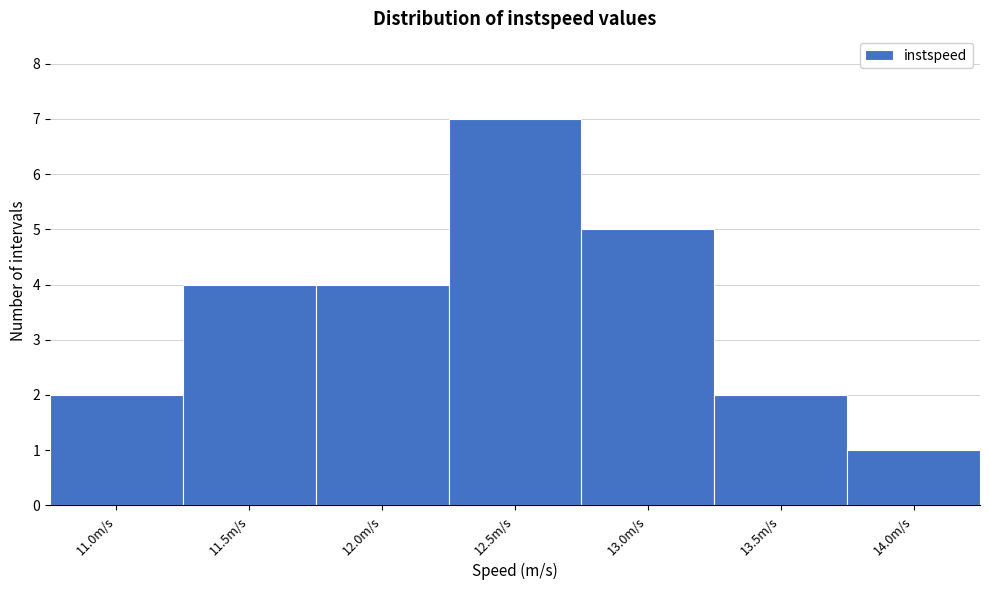

Reading left to right, transcribe all the data shown in this chart.

11.0m/s=2	11.5m/s=4	12.0m/s=4	12.5m/s=7	13.0m/s=5	13.5m/s=2	14.0m/s=1